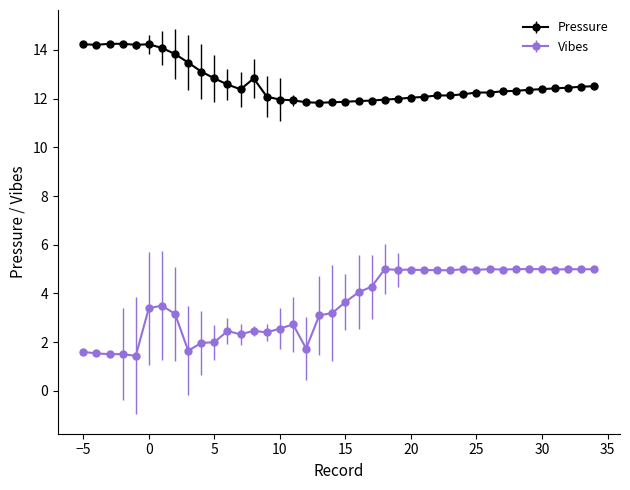

True or false: Vibes has more than 2 points higher than both neighbors.

True